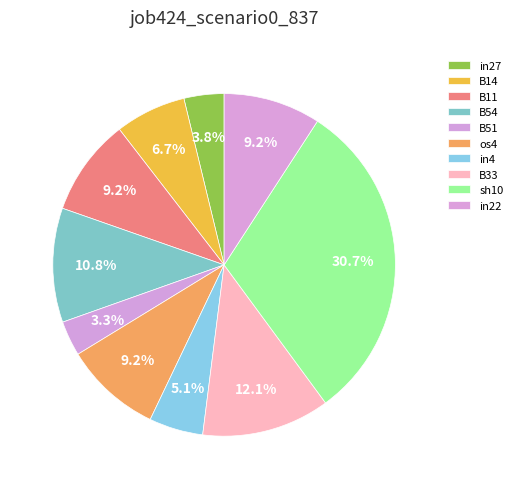

How many segments does this pie chart have?

10